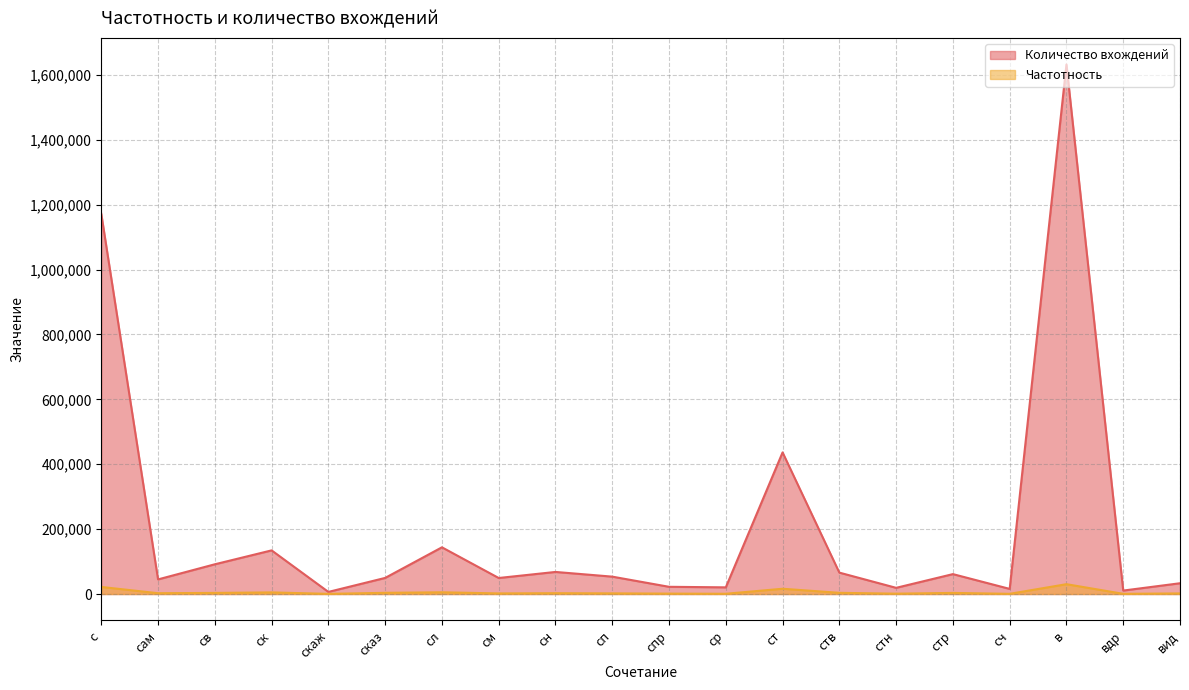

What is the sum of all Количество вхождений values?

4131359